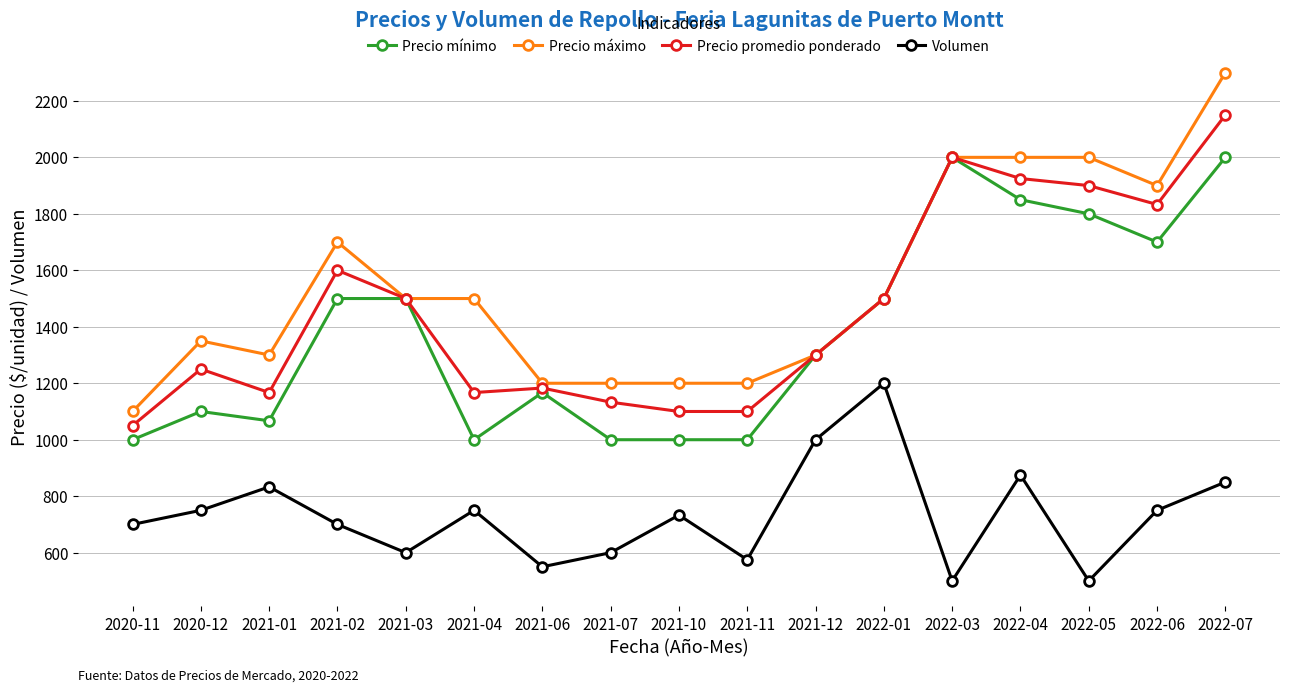

Is the value of Precio máximo at 2021-10 greater than the value of Precio promedio ponderado at 2021-12?

No